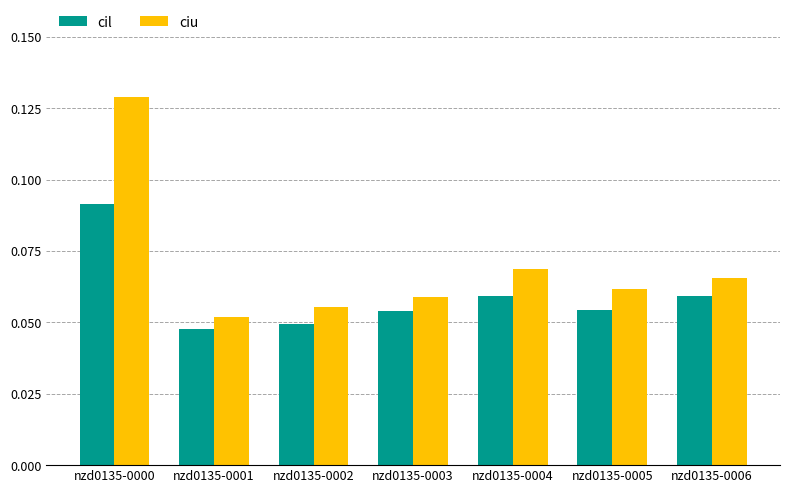

The ciu series shows 0.0 at nzd0135-0001. True or false?

False